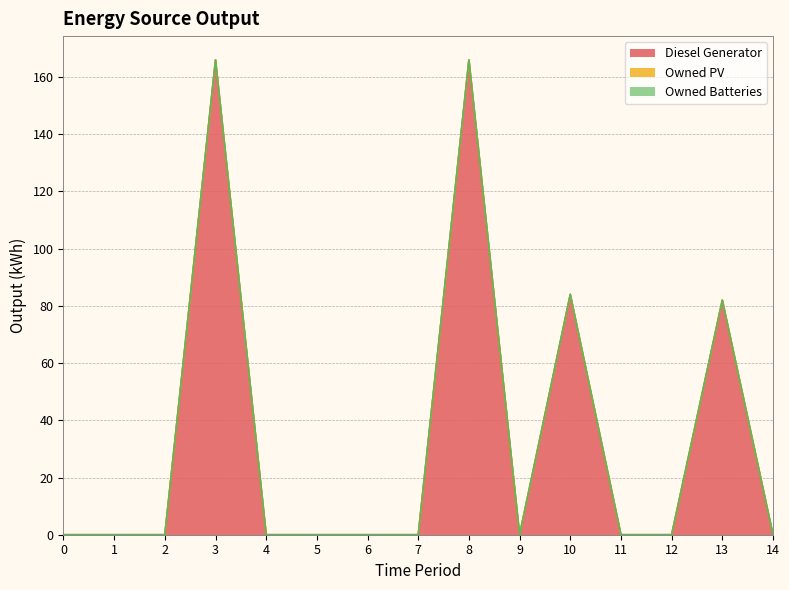

How many lines are shown in the chart?

3